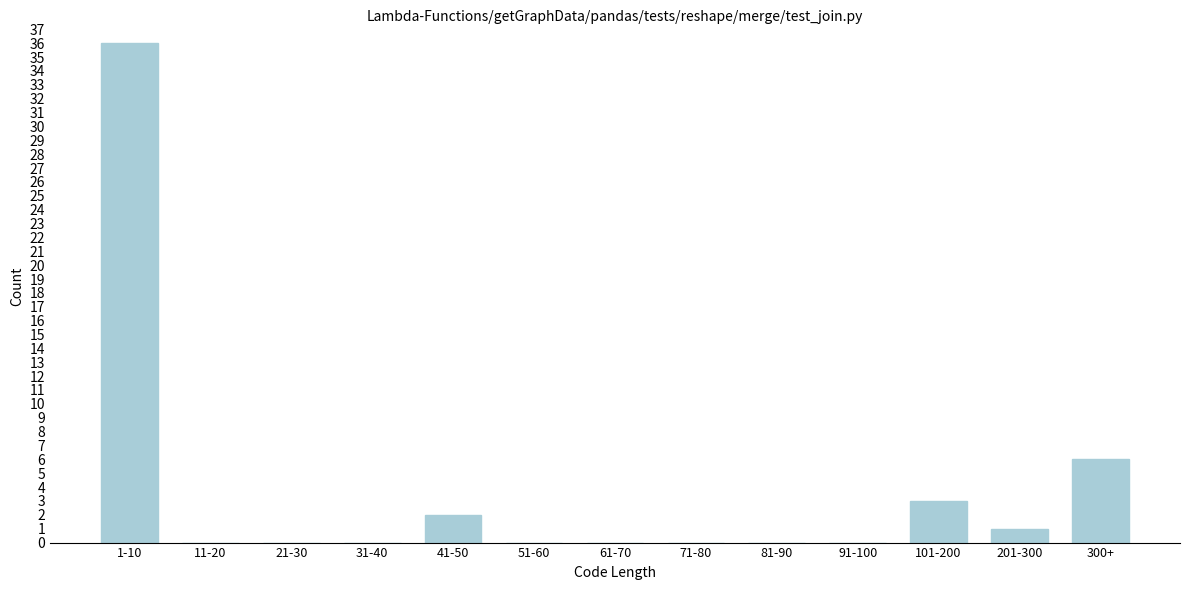

Reading right to left, transcribe all the data shown in this chart.

300+=6	201-300=1	101-200=3	91-100=0	81-90=0	71-80=0	61-70=0	51-60=0	41-50=2	31-40=0	21-30=0	11-20=0	1-10=36